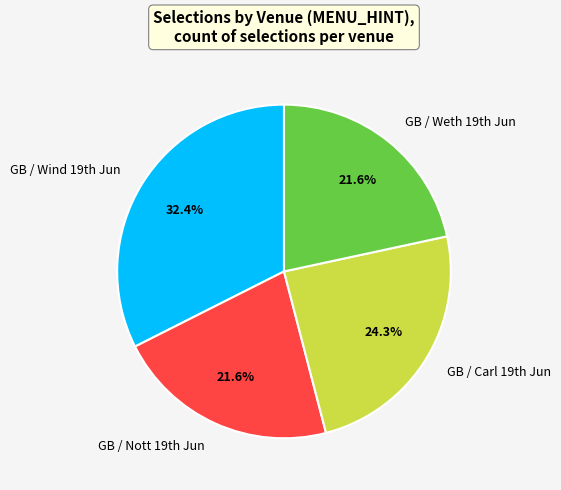

What is the largest slice in the pie chart?

GB / Wind 19th Jun